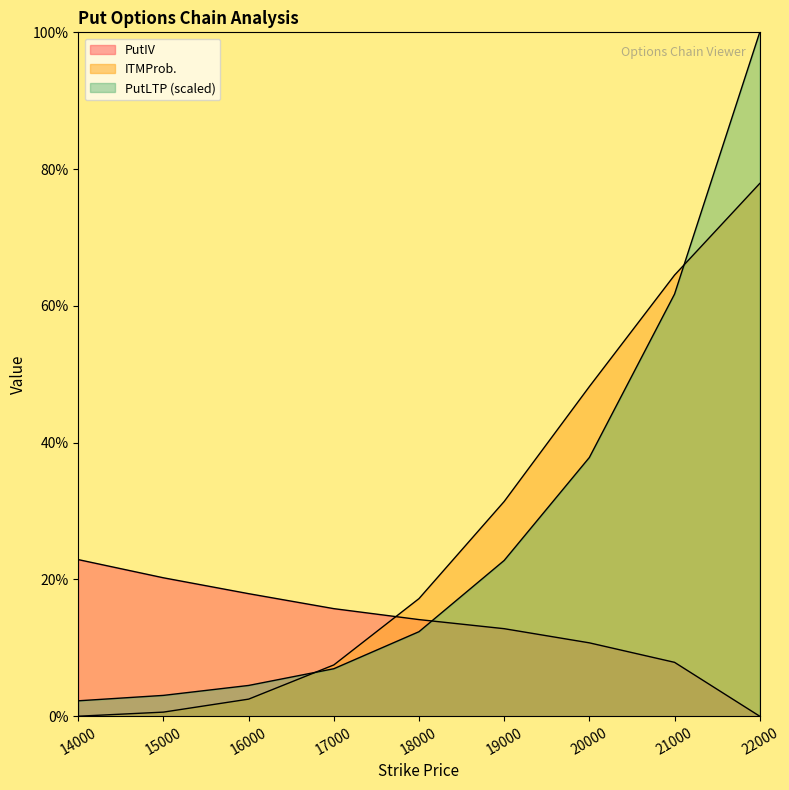

What are all the series names shown in the legend?

PutIV, ITMProb., PutLTP_scaled